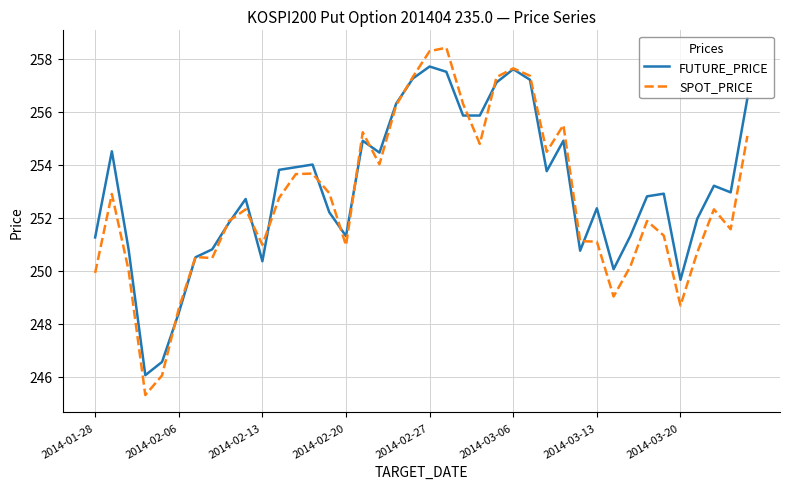

What is the minimum value shown in the chart?

245.3